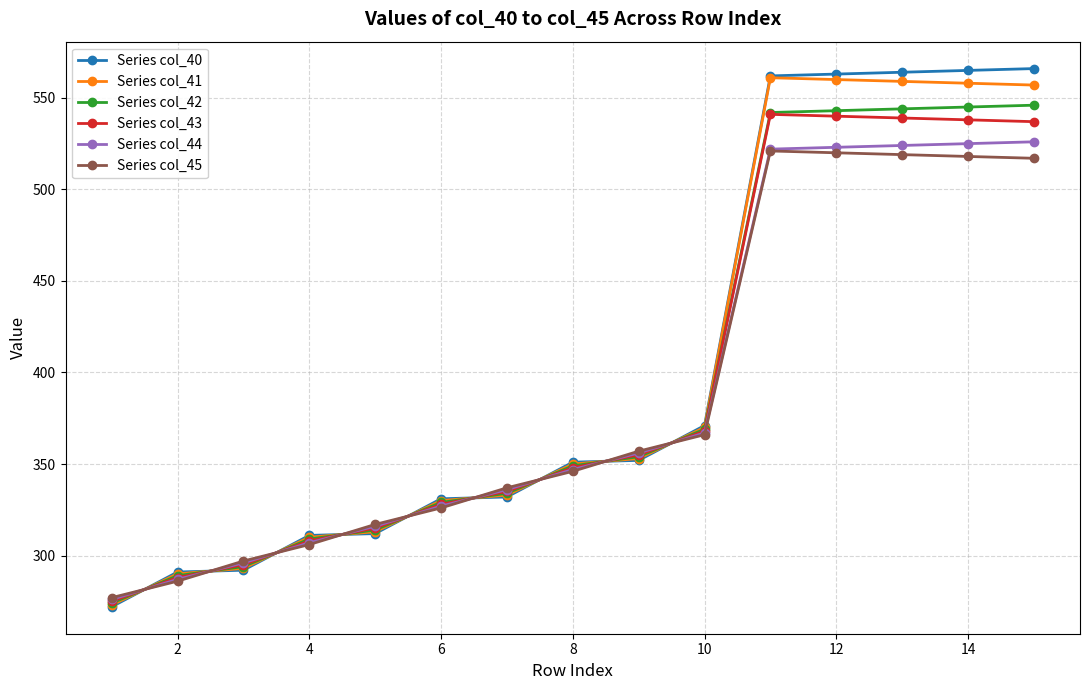

Which series ends up on top after the final intersection of Series col_45 and Series col_41?

Series col_41